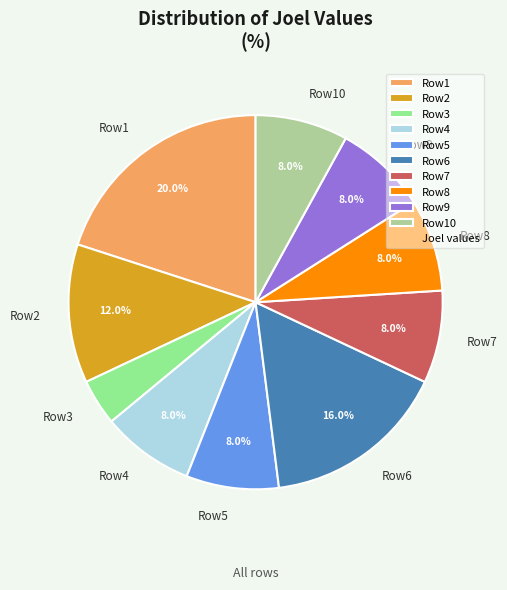

Does any single category account for the majority?

No